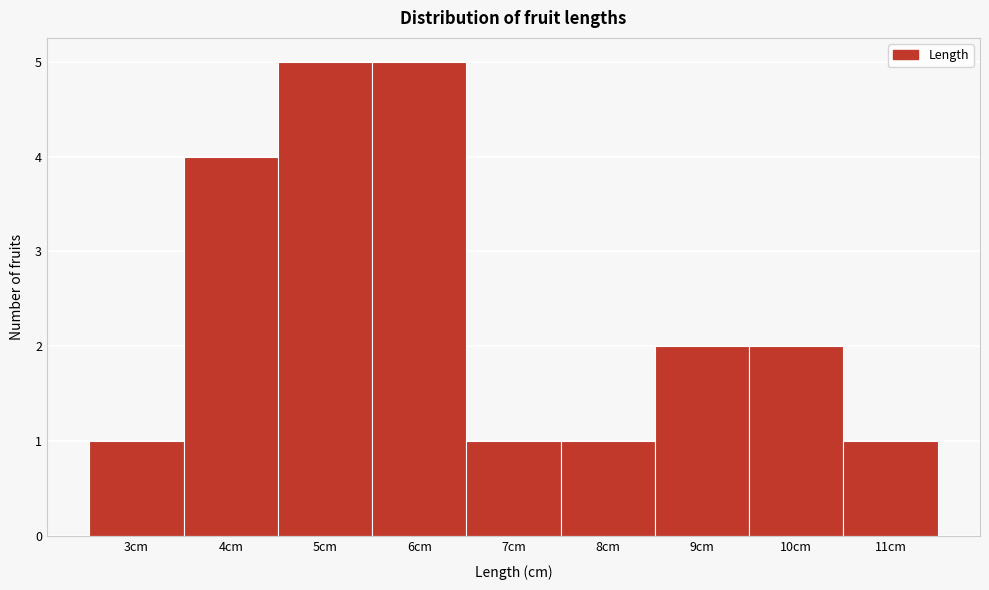

How tall is the bar that spans 3.5 to 4.5 on the x-axis? The values are not printed on the chart, so give them approximately, as read against the axis.

4